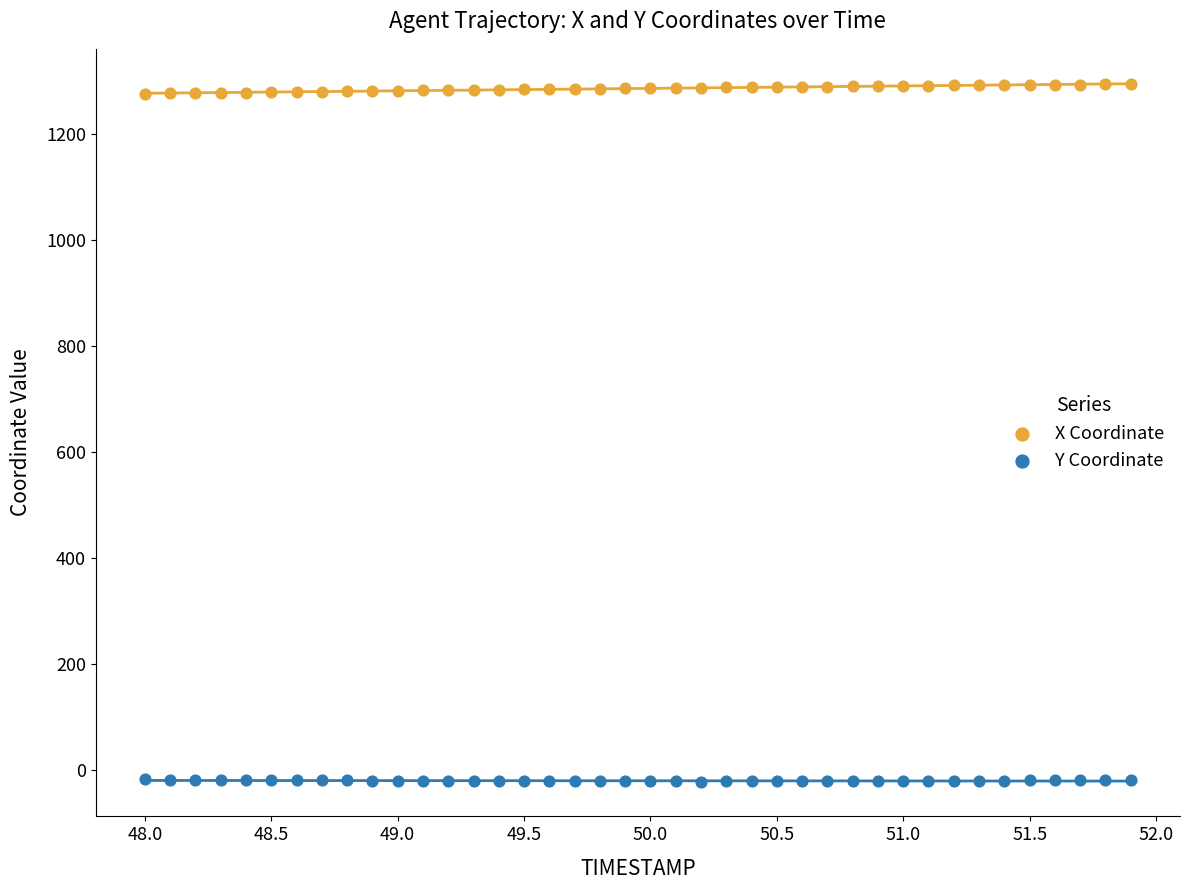

Which series reaches the minimum Y coordinate?

Y Coordinate